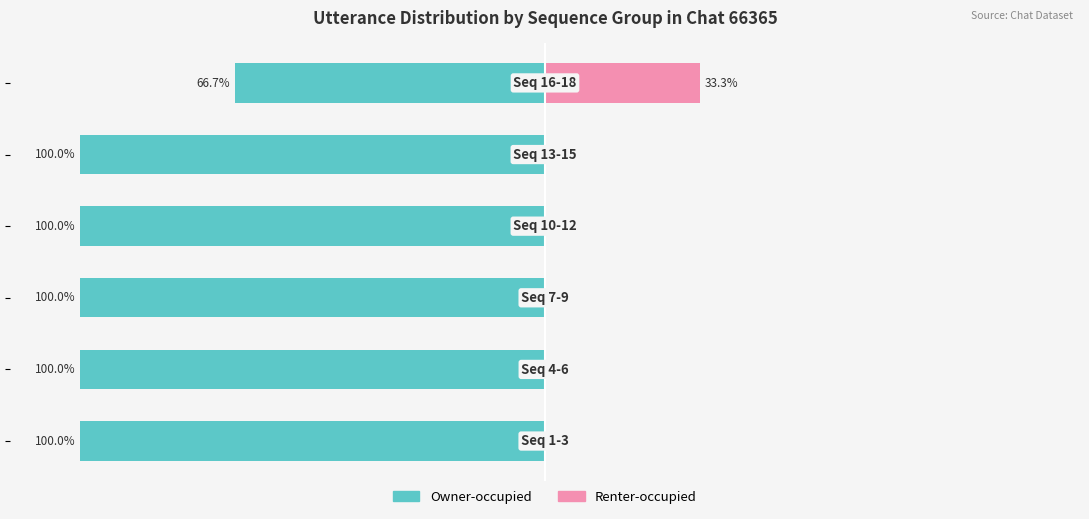

What position from the right is −150?

6